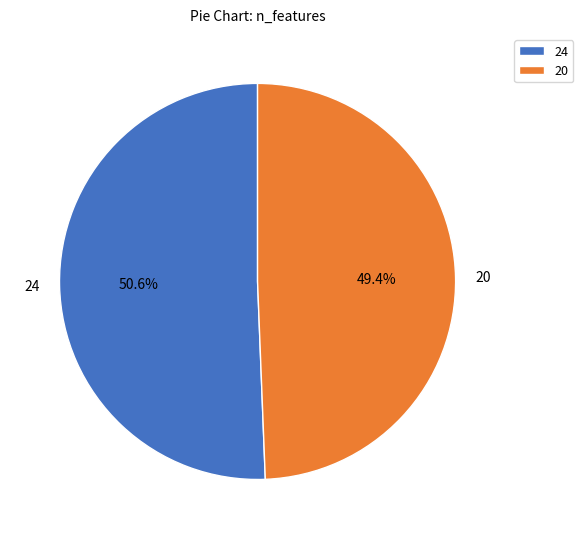

Which category has the biggest portion of the pie?

24